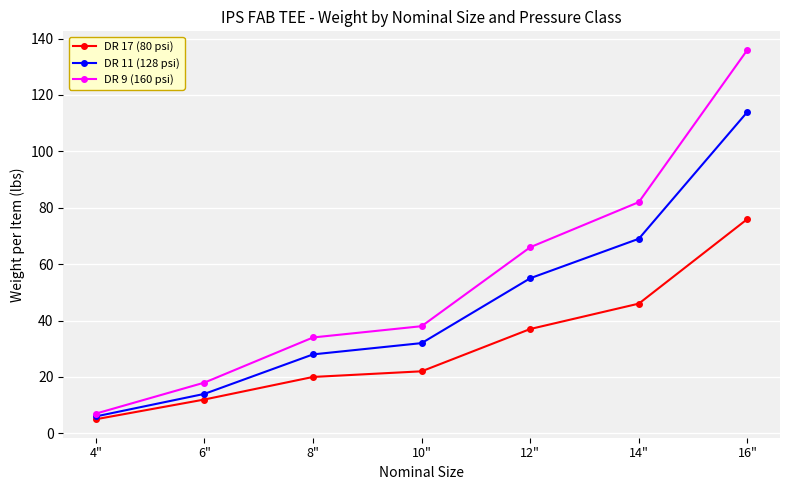

Rank the categories by DR 17 (80 psi) value from highest to lowest.

16", 14", 12", 10", 8", 6", 4"